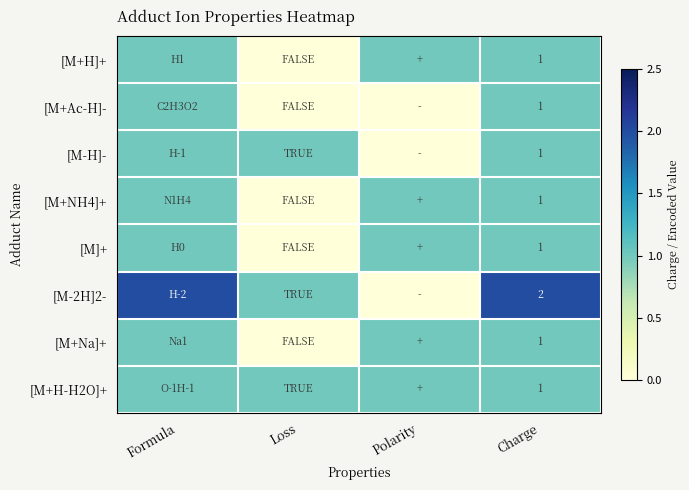

Which has a higher value, Loss or Charge?

Charge